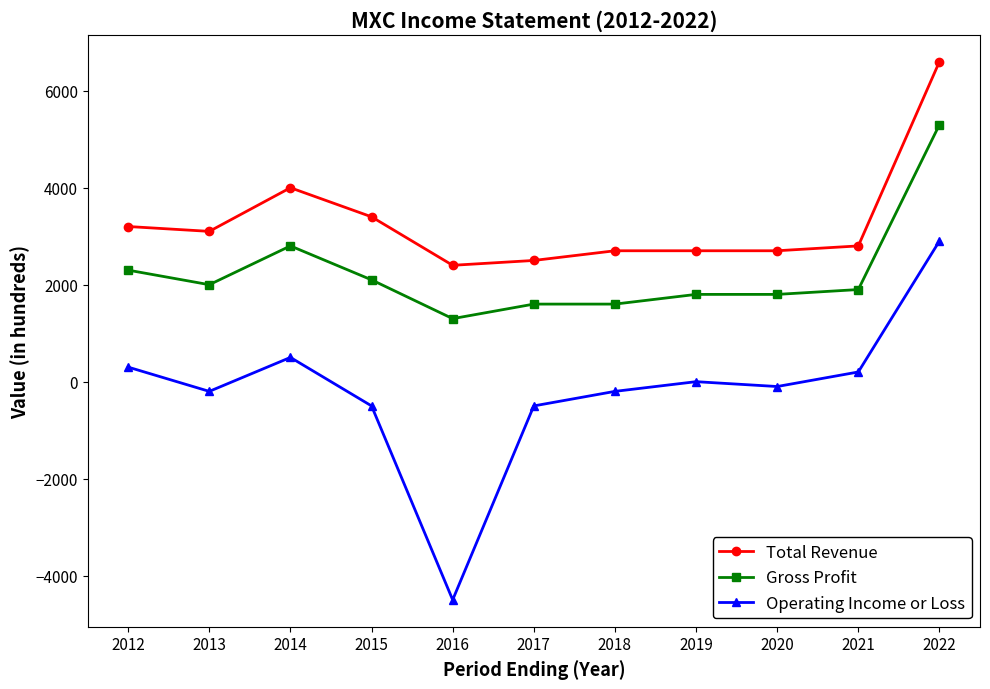

How many values in the Operating Income or Loss series exceed -100?

5